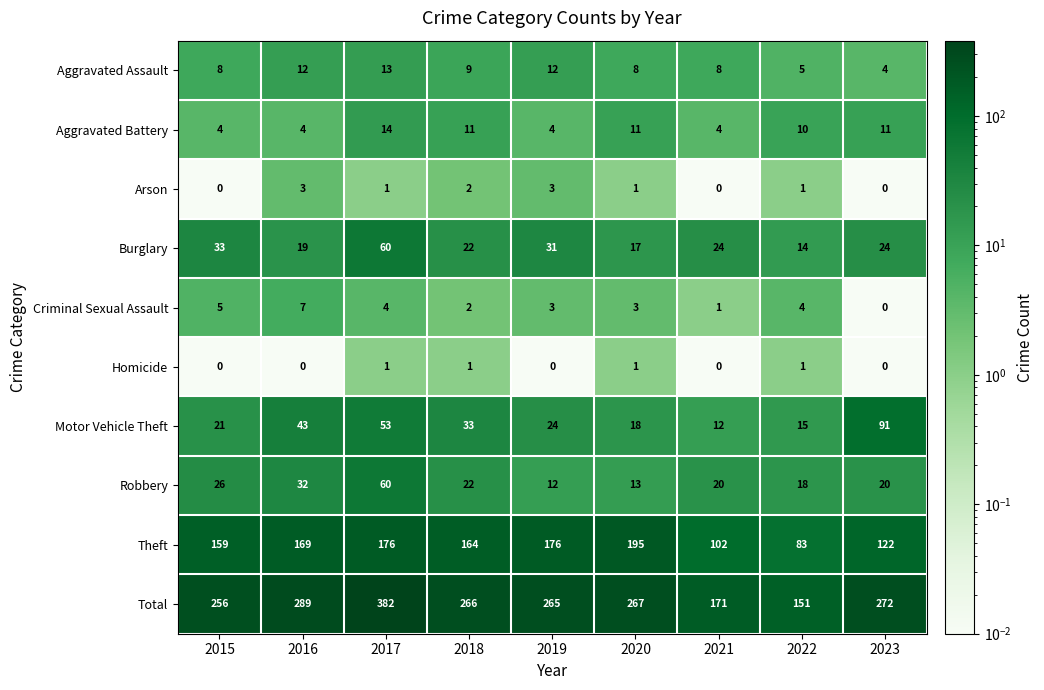

What is the difference between the second highest and second lowest values in the Arson series?

3